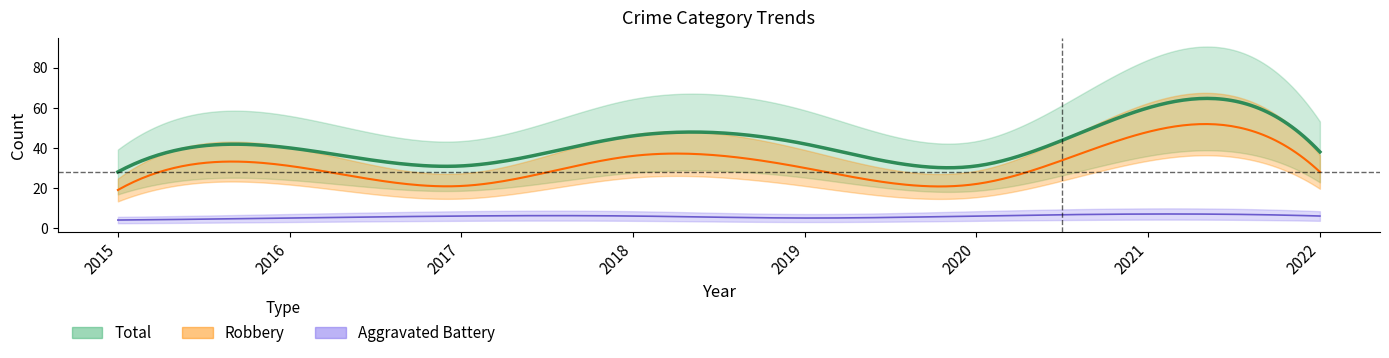

List the labels in order of Total value, smallest first.

2015, 2017, 2020, 2022, 2016, 2019, 2018, 2021